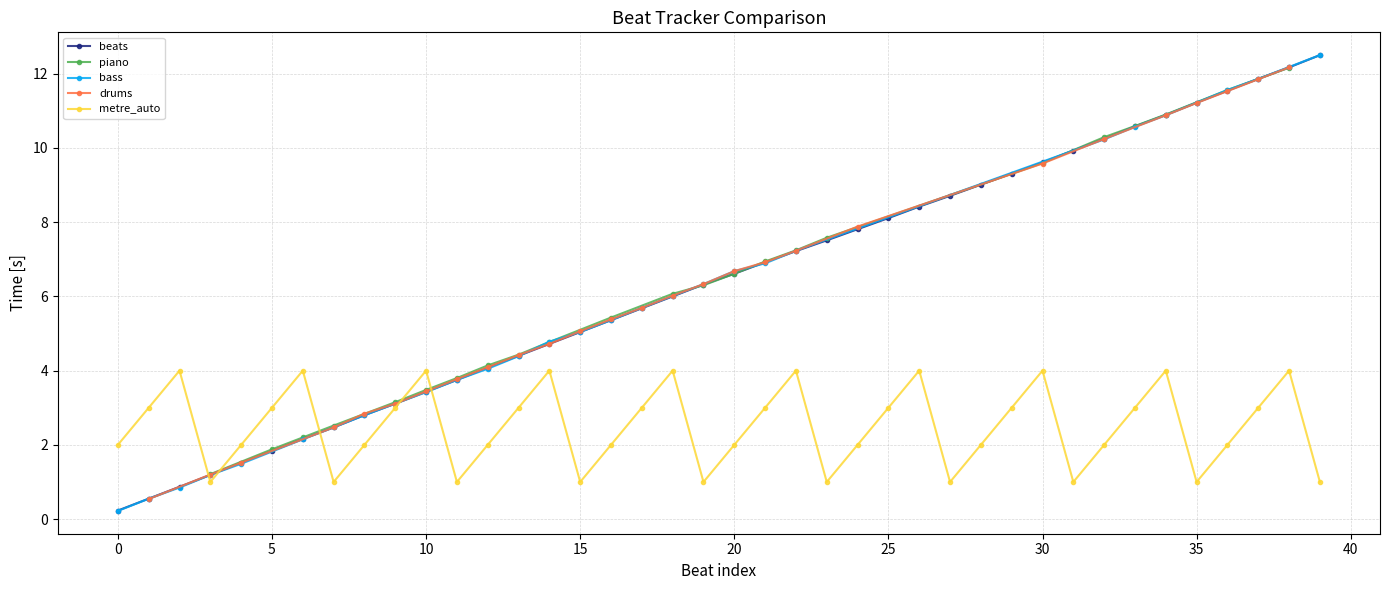

Approximately how many times larger is the value at 11 compared to 37?

0.3